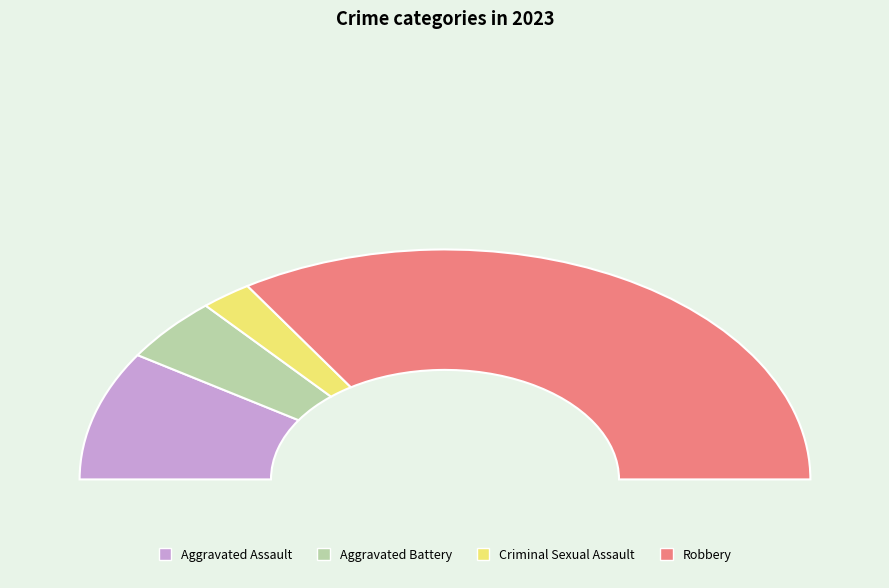

What percentage is the Aggravated Battery slice, to the nearest percent?

9%